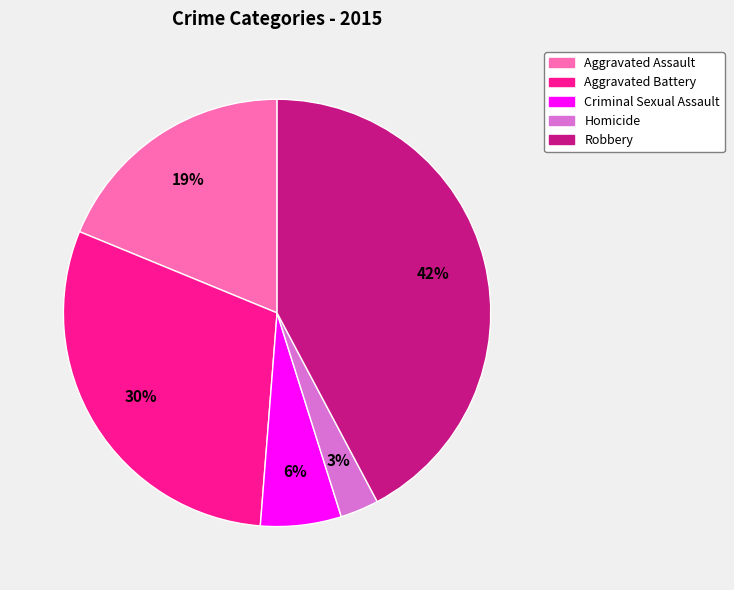

Is it true that Robbery is 42% of the pie?

True